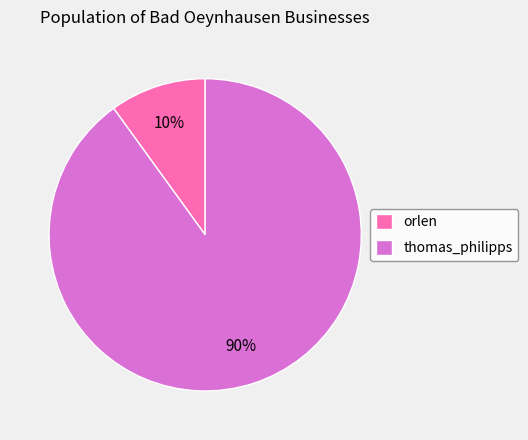

To the nearest percent, what is the difference between the largest and smallest slice percentages?

80%